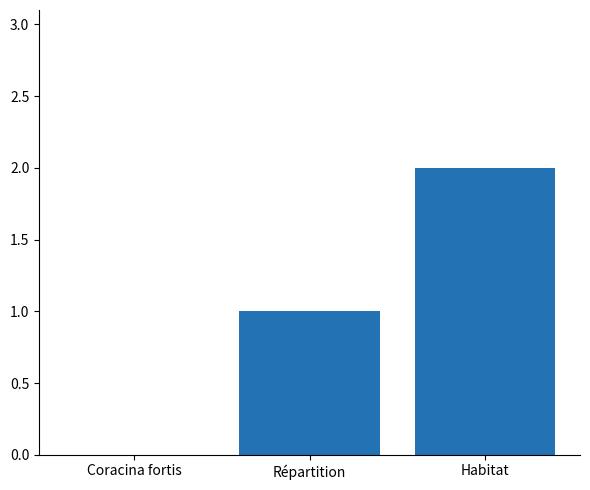

The value at Répartition is 1. True or false?

True